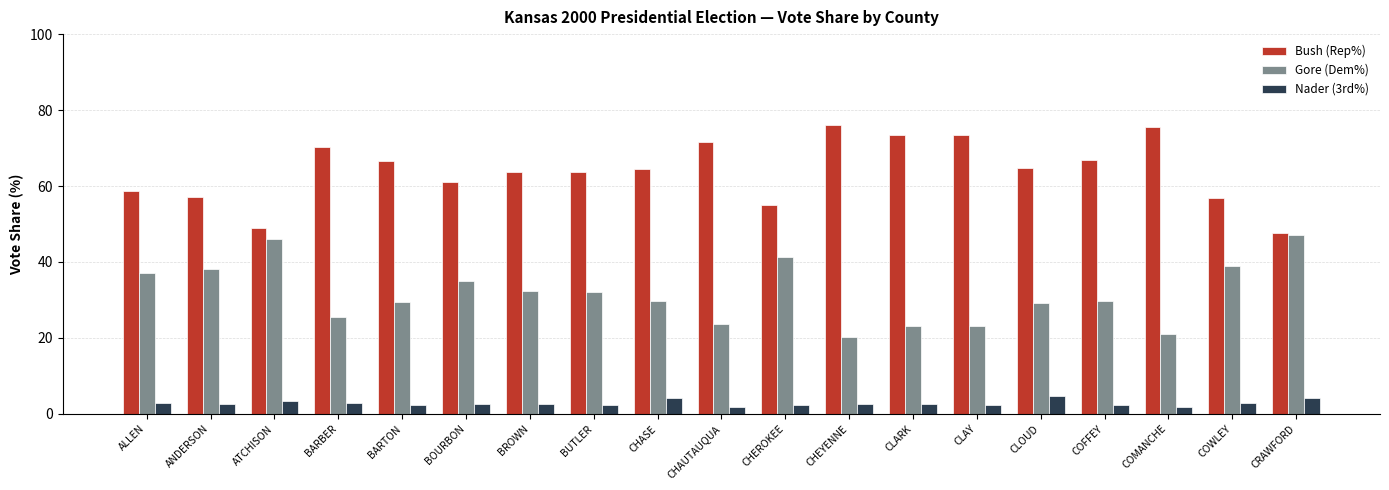

List the series in order of their overall mean, highest first.

Bush (Rep%), Gore (Dem%), Nader (3rd%)